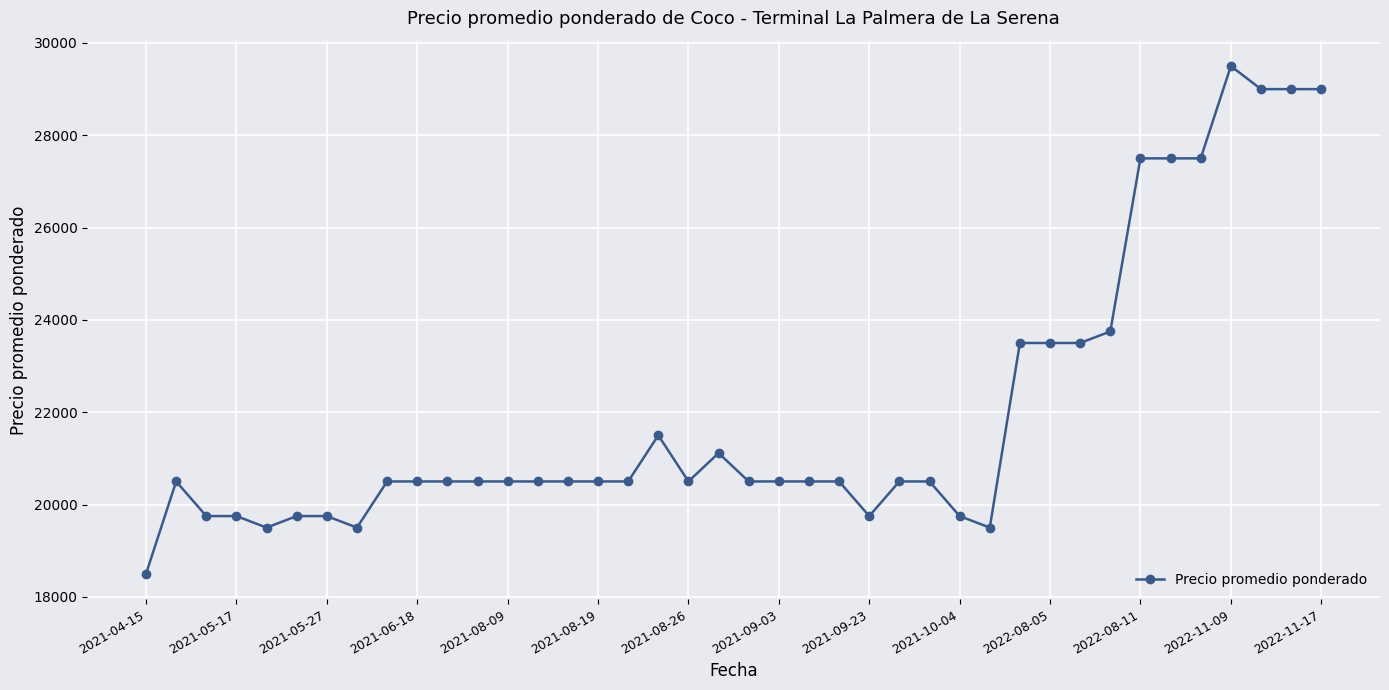

What is the maximum value shown in the chart?

29500